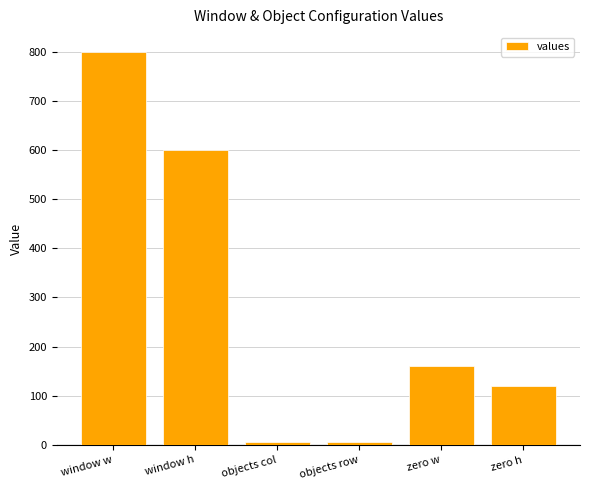

Does the chart contain any negative values?

No